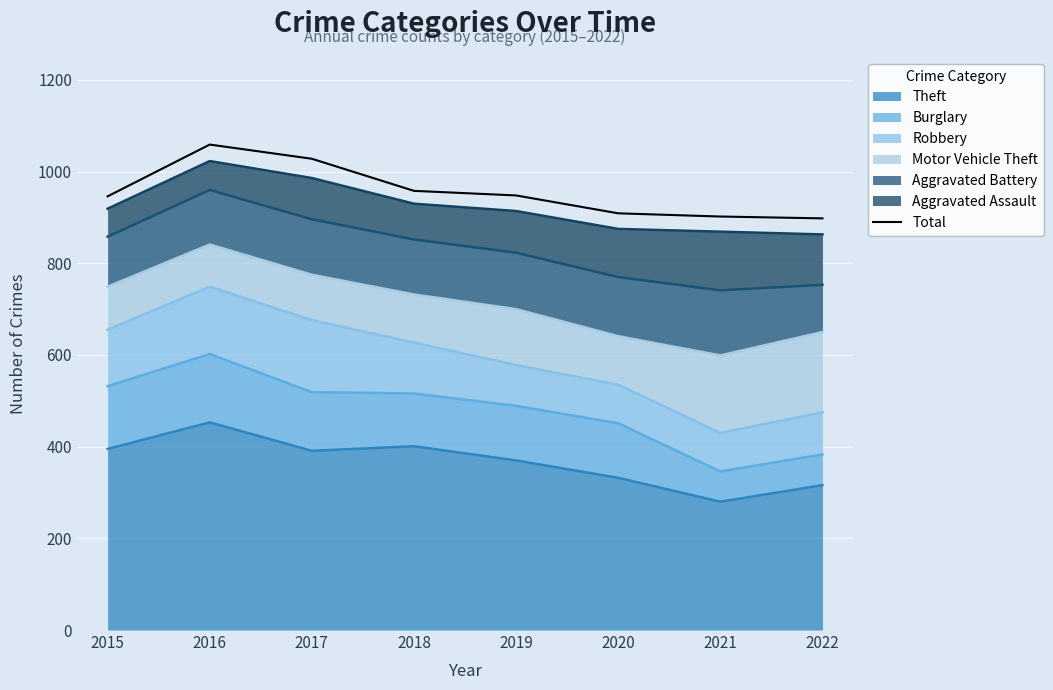

Between 2022 and 2018, which is larger?

2018